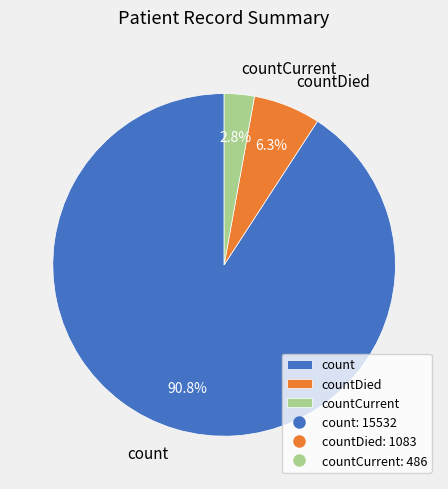

Which slice is the smallest?

countCurrent